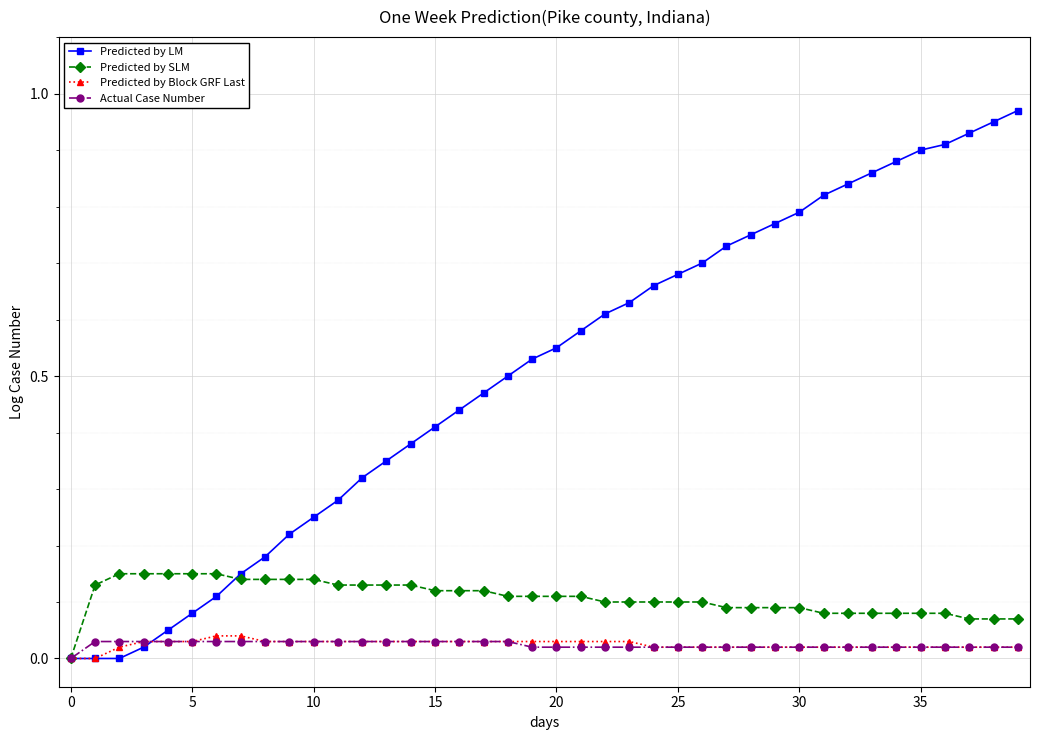

How many lines are shown in the chart?

4